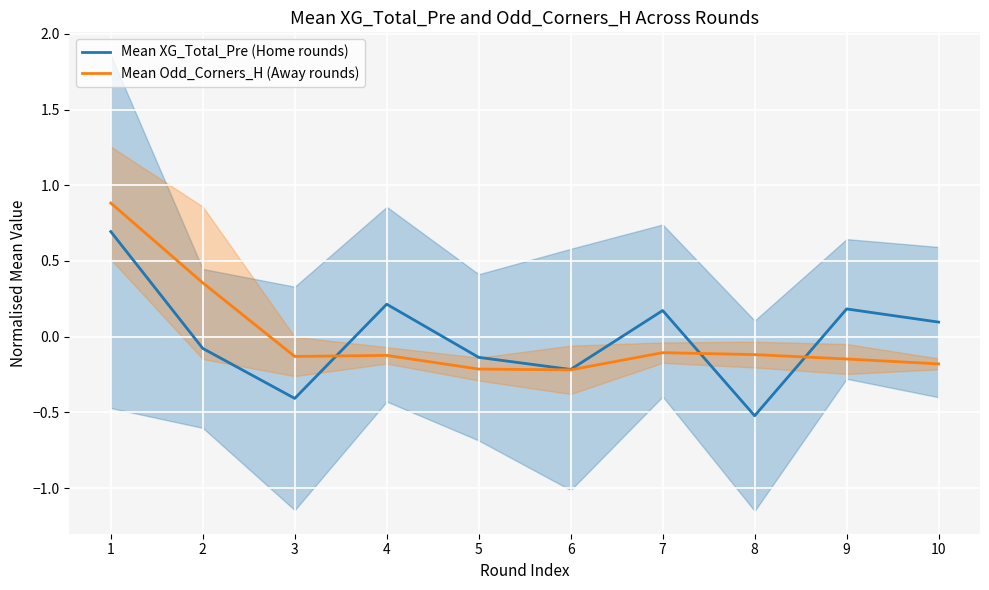

How many data points in Mean Odd_Corners_H (Away rounds) are less than 0?

8